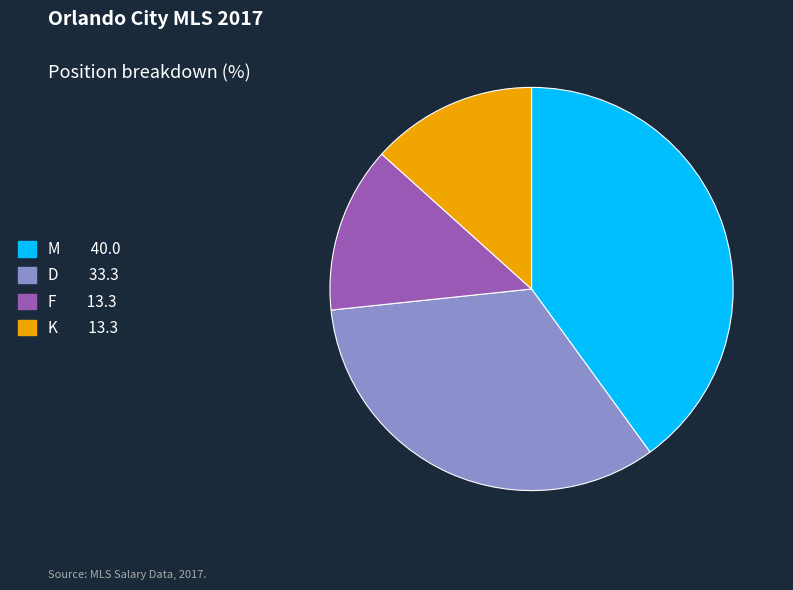

Is there any slice that represents more than half of the pie?

No